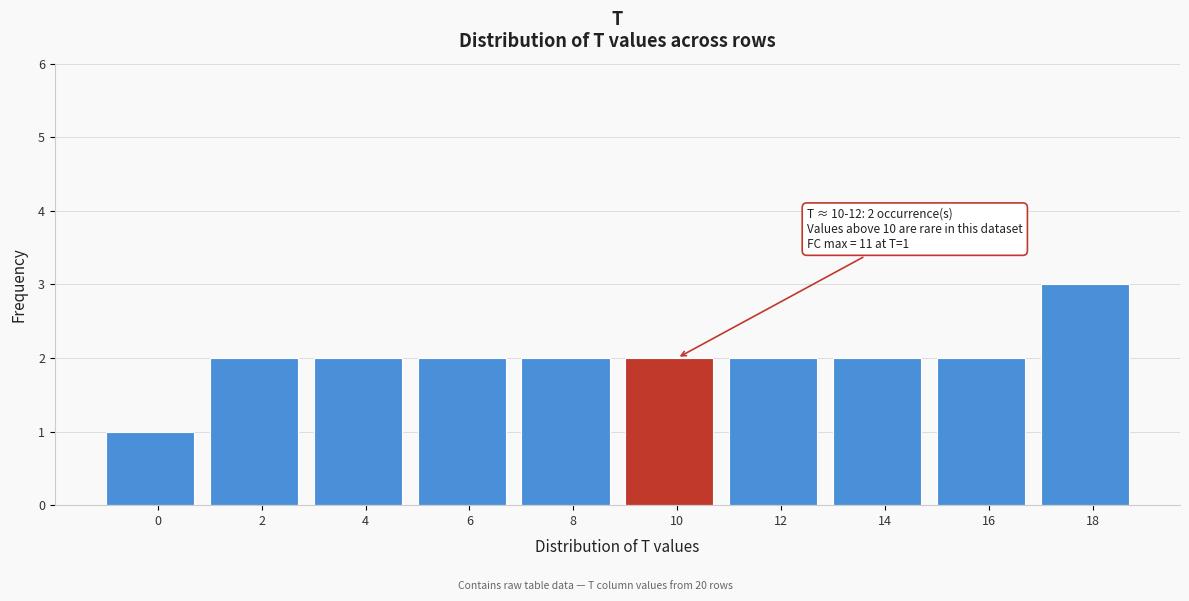

Reading right to left, list all the values displayed in this chart.

18=3	16=2	14=2	12=2	10=2	8=2	6=2	4=2	2=2	0=1